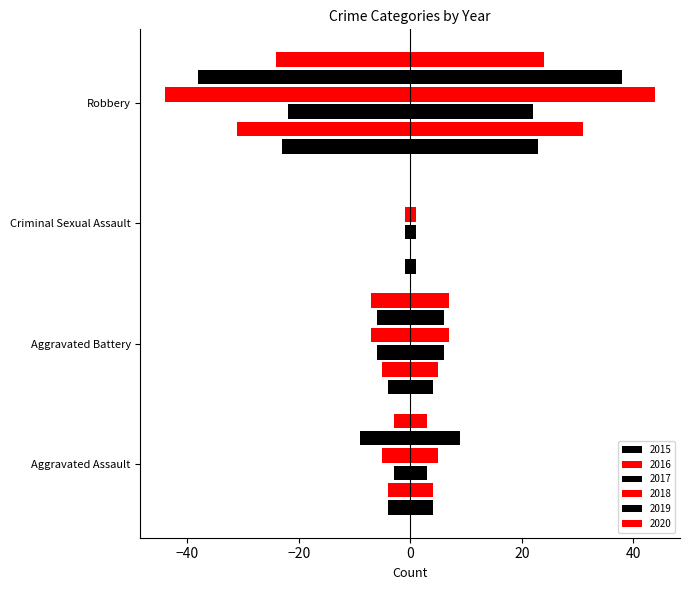

How many bars are there in total?

24